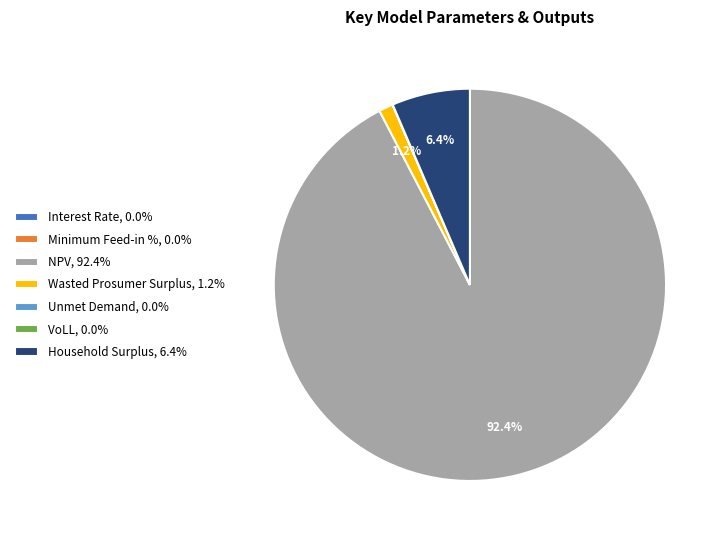

Combined, do Household Surplus, 6.4% and NPV, 92.4% account for over 50%?

Yes